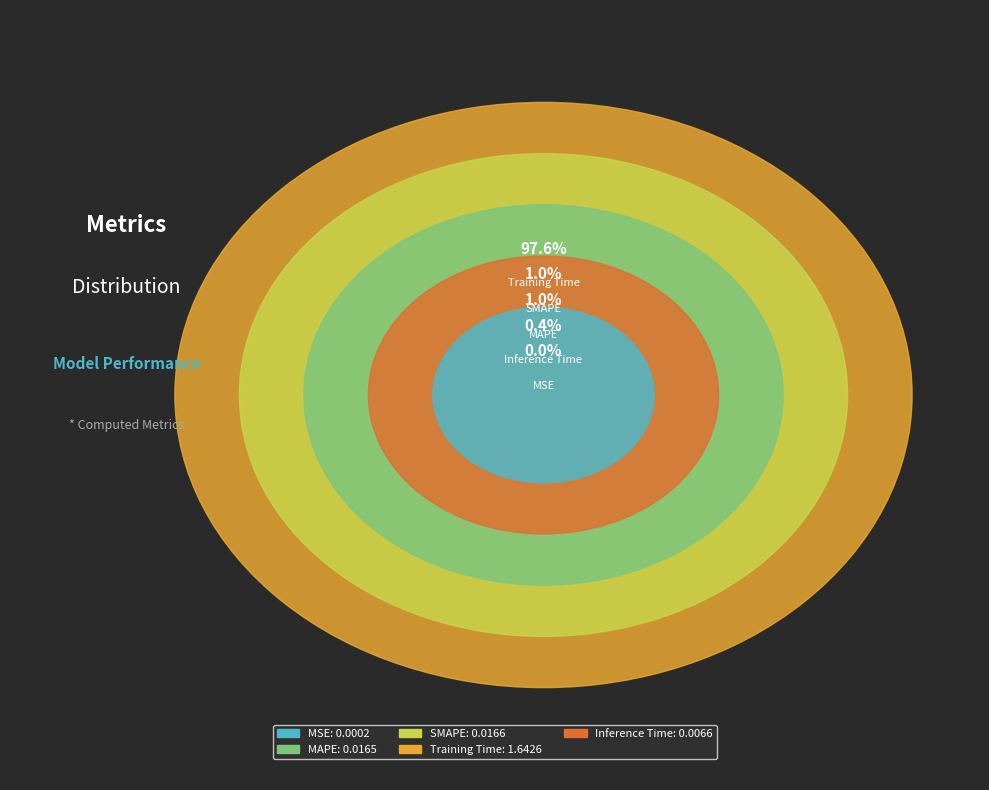

How much of the chart is everything except Training Time?

2.4%